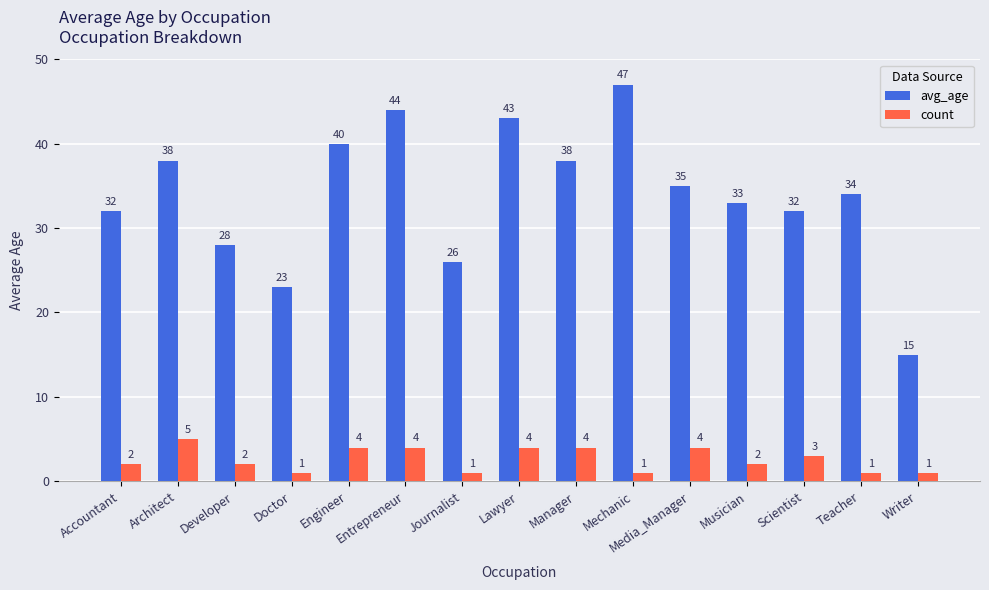

Reading right to left, transcribe all the data shown in this chart.

avg_age: 15	34	32	33	35	47	38	43	26	44	40	23	28	38	32
count: 1	1	3	2	4	1	4	4	1	4	4	1	2	5	2